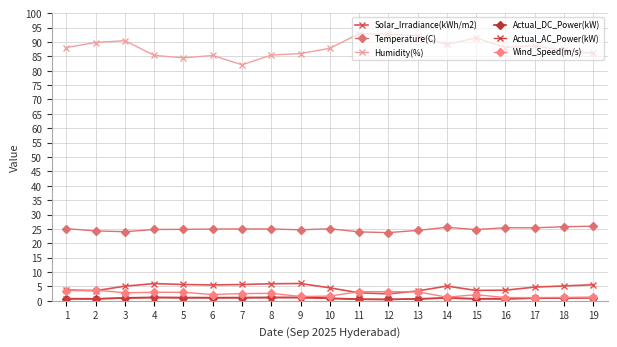

Is the value of Humidity(%) at 7 greater than the value of Wind_Speed(m/s) at 2?

Yes